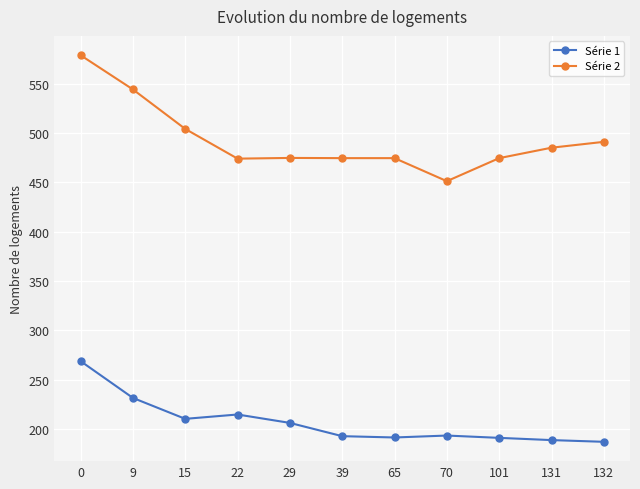

Which series has the largest total across all categories?

Série 2